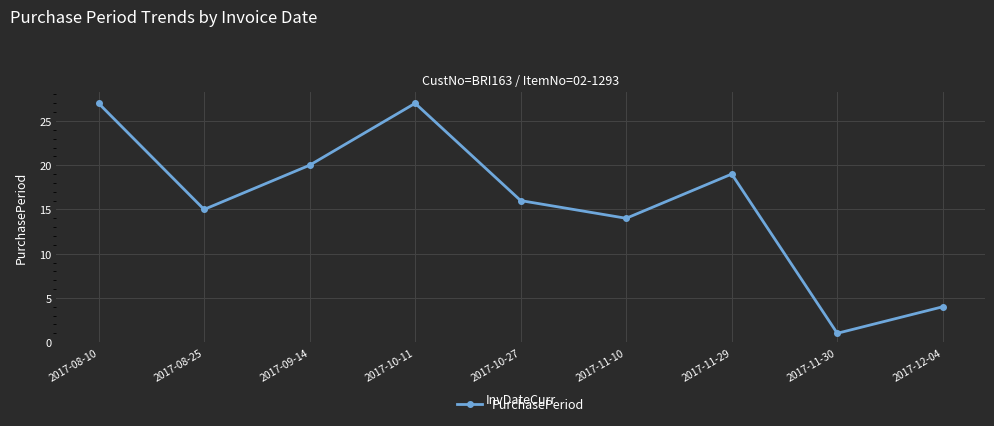

What is the average value?

16